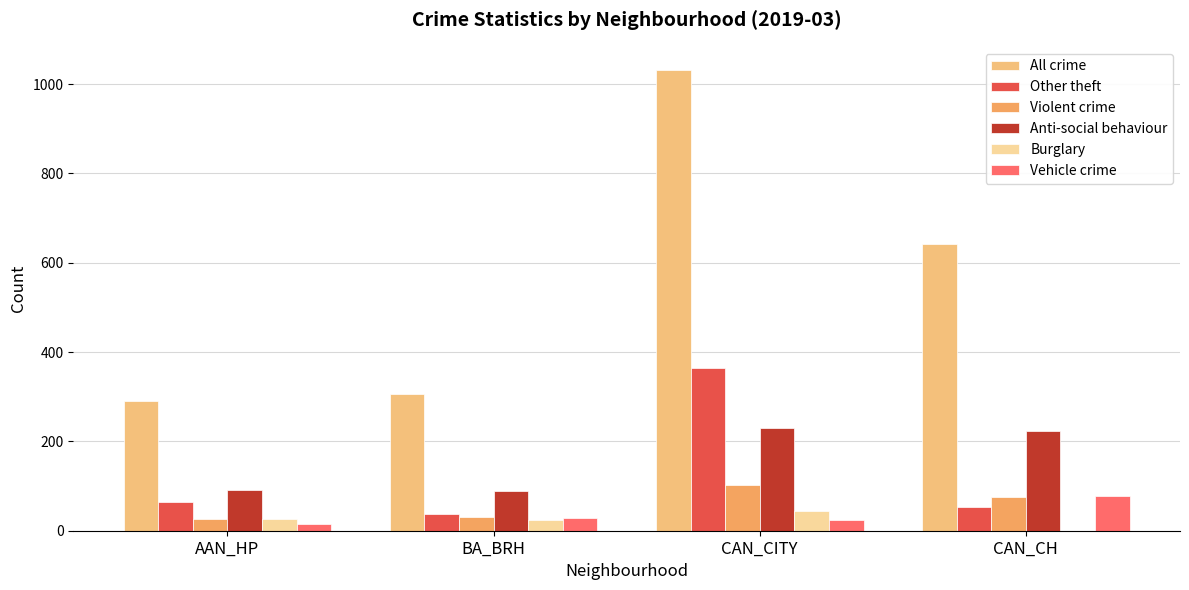

At which label does Vehicle crime first exceed 28?

CAN_CH